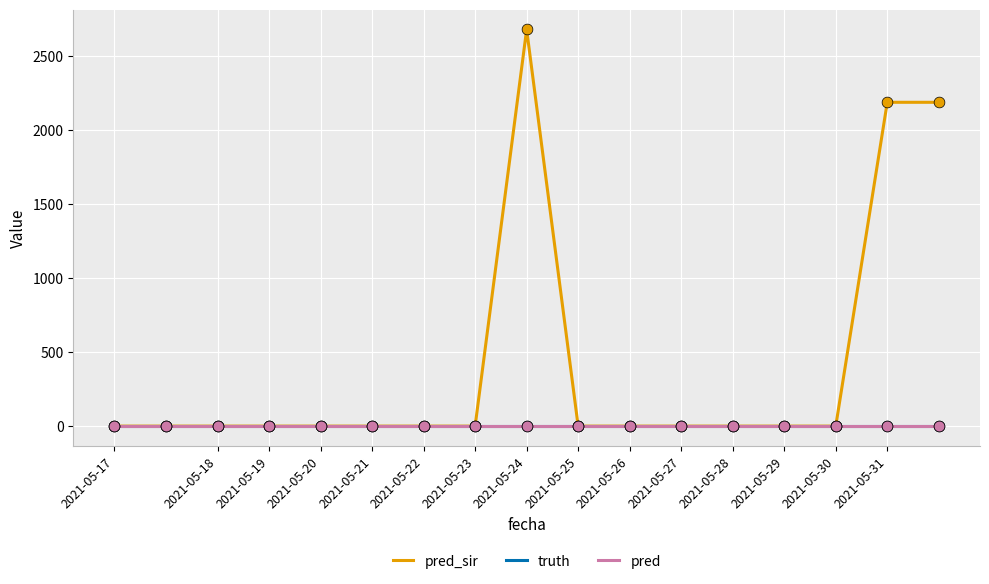

At how many categories does at least one series exceed 2613?

1